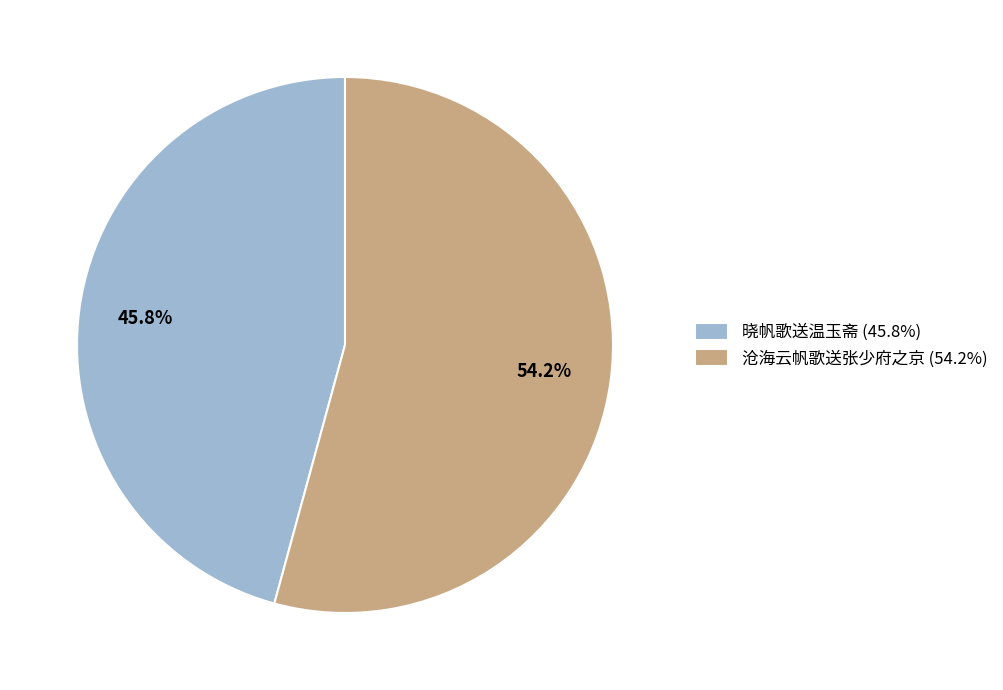

To the nearest percent, what is the difference between the 沧海云帆歌送张少府之京 and 晓帆歌送温玉斋 slice percentages?

8%